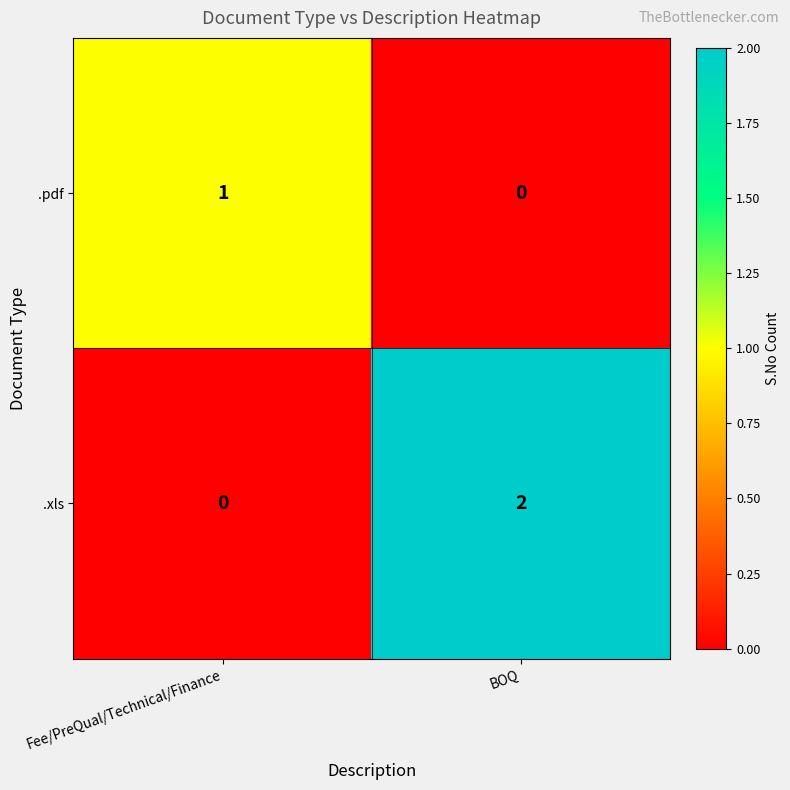

True or false: .pdf has a value of 0 at BOQ.

True